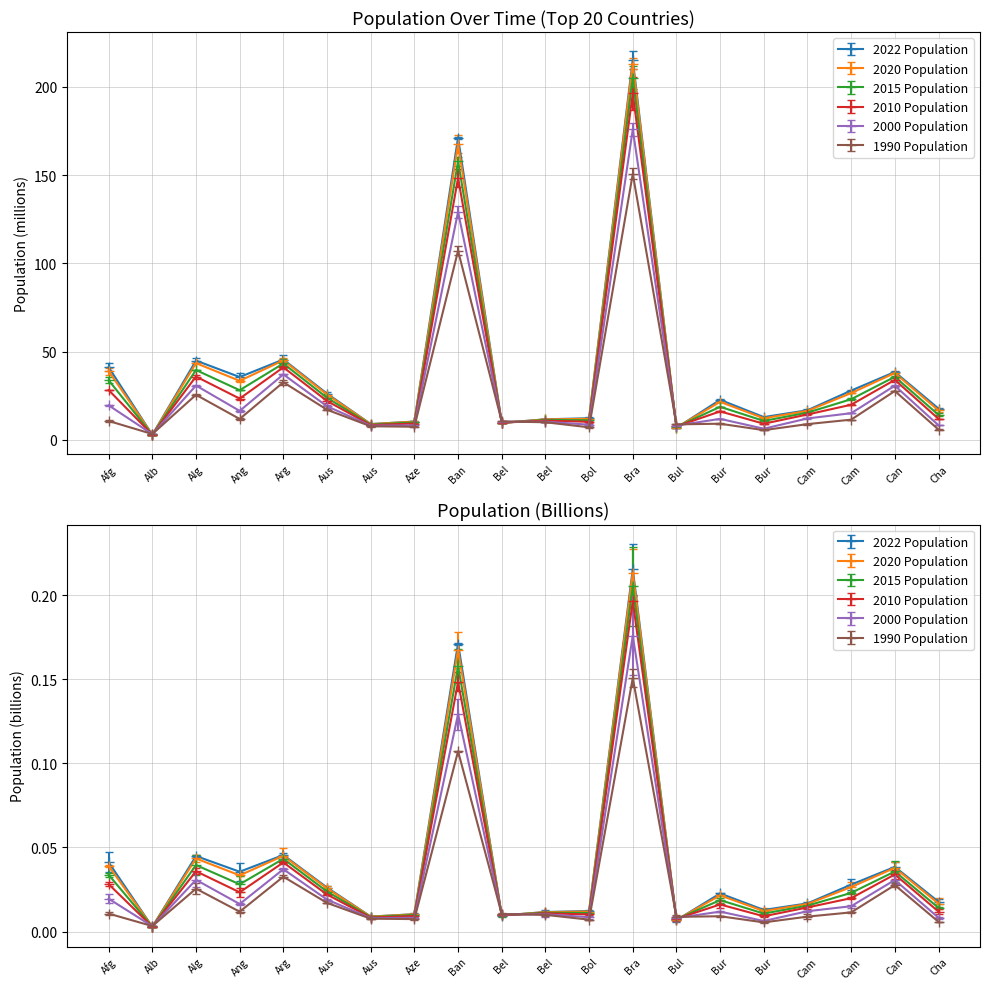

What is the sum of the 2000 Population values at Algeria and Canada?

61.5